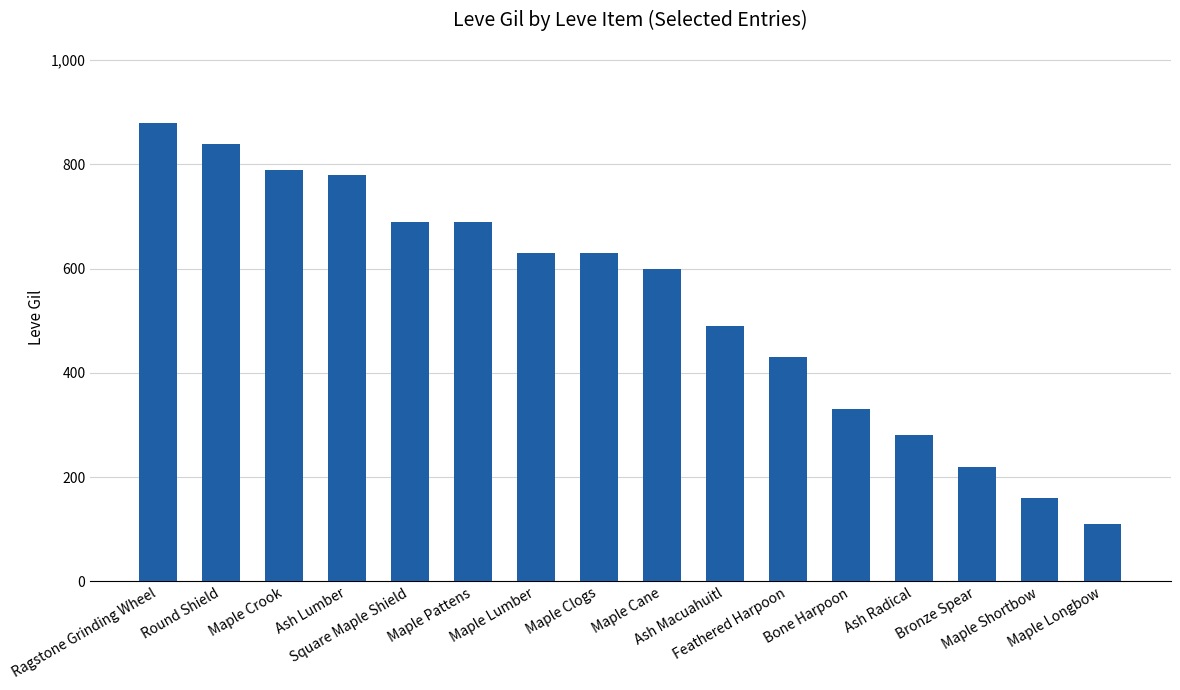

Reading right to left, list all the values displayed in this chart.

110	160	220	280	330	430	490	600	630	630	690	690	780	790	840	880